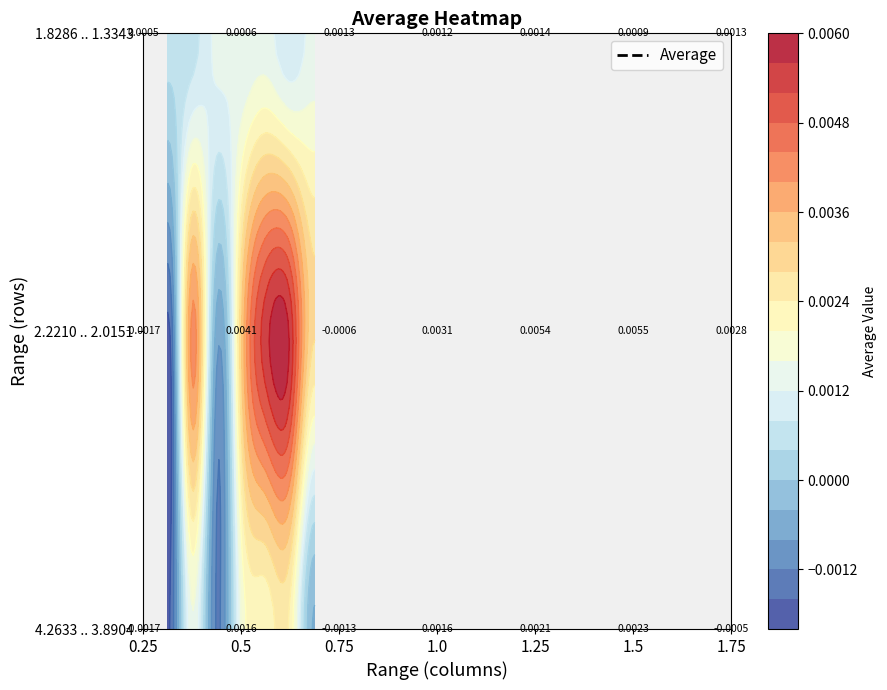

List the labels in order of 4.2633 .. 3.8904 value, smallest first.

0.25, 0.75, 1.75, 0.5, 1.0, 1.25, 1.5